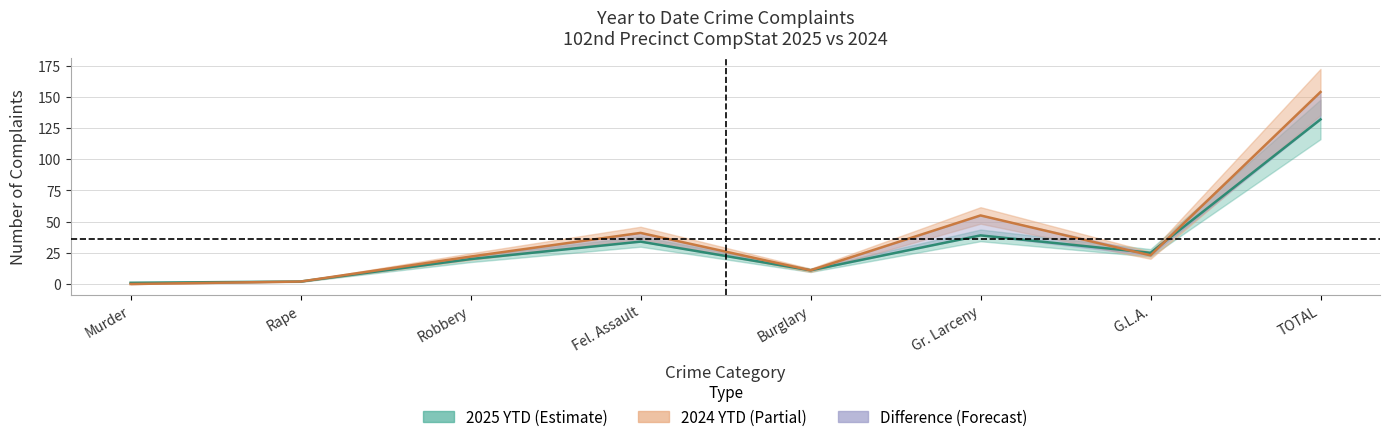

Rank the categories by 2025 YTD value from lowest to highest.

Murder, Rape, Burglary, Robbery, G.L.A., Fel. Assault, Gr. Larceny, TOTAL